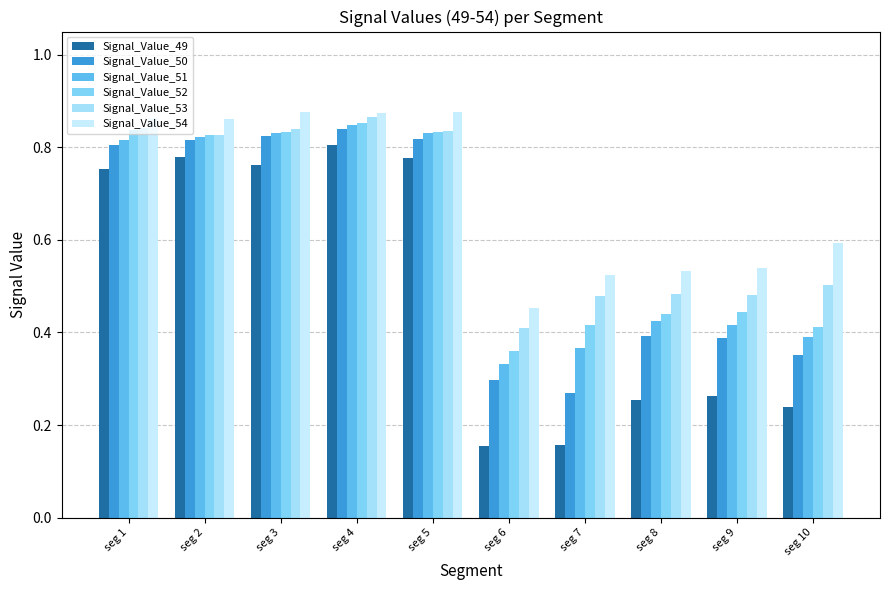

What are all the series names shown in the legend?

Signal_Value_49, Signal_Value_50, Signal_Value_51, Signal_Value_52, Signal_Value_53, Signal_Value_54